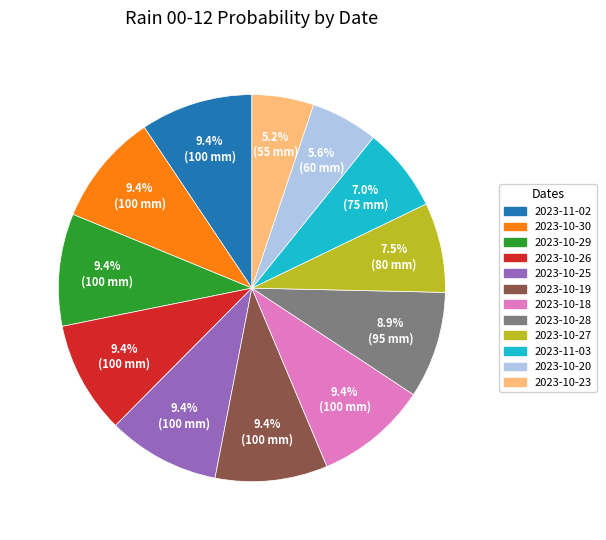

Is there any slice that represents more than half of the pie?

No